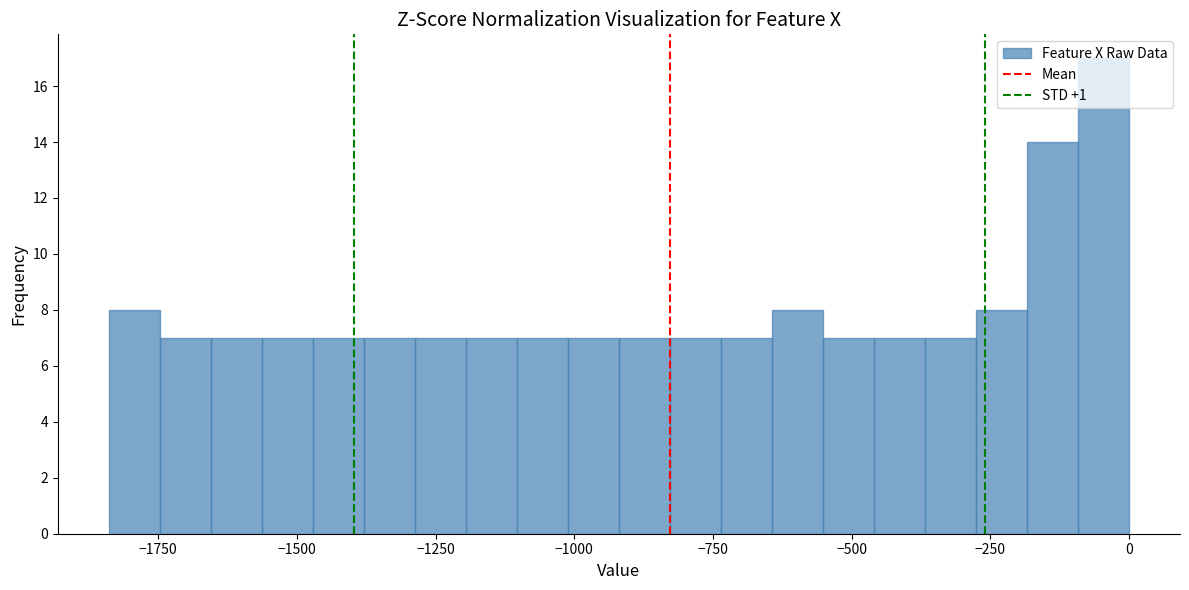

Around what value on the x-axis is the tallest bar? Give the approximate position of its centre, as read against the axis.

-50